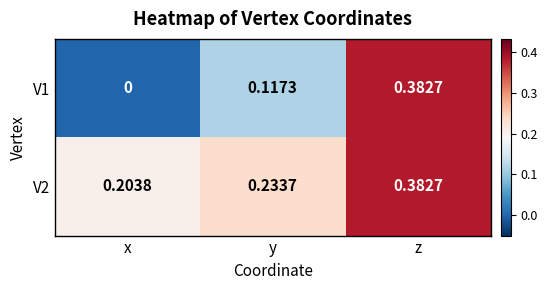

Which series has the widest spread of values?

V1